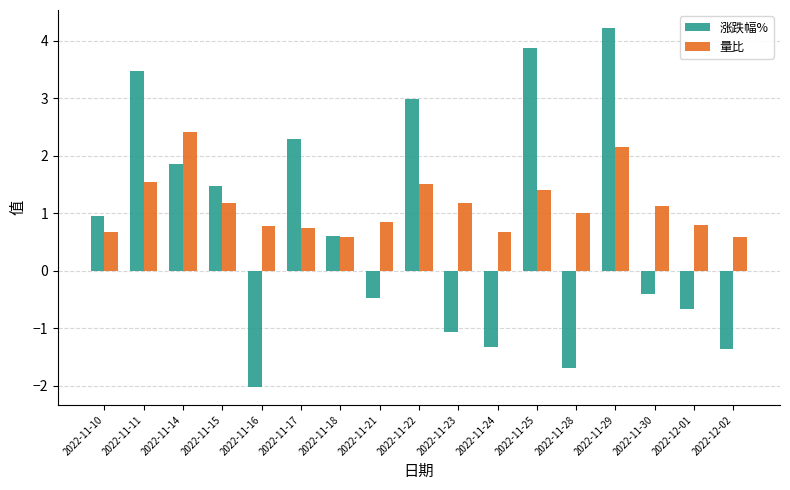

What is the difference between the highest and lowest values at 2022-11-22?

1.5